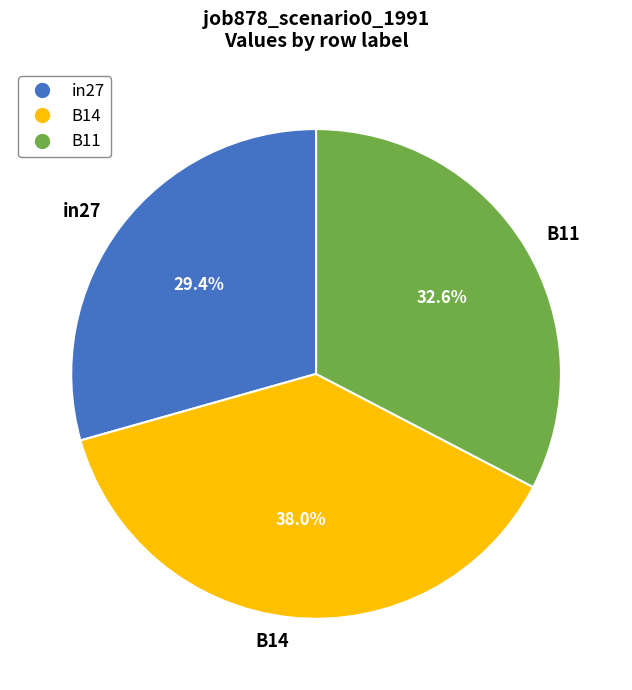

Is there any slice that represents more than half of the pie?

No